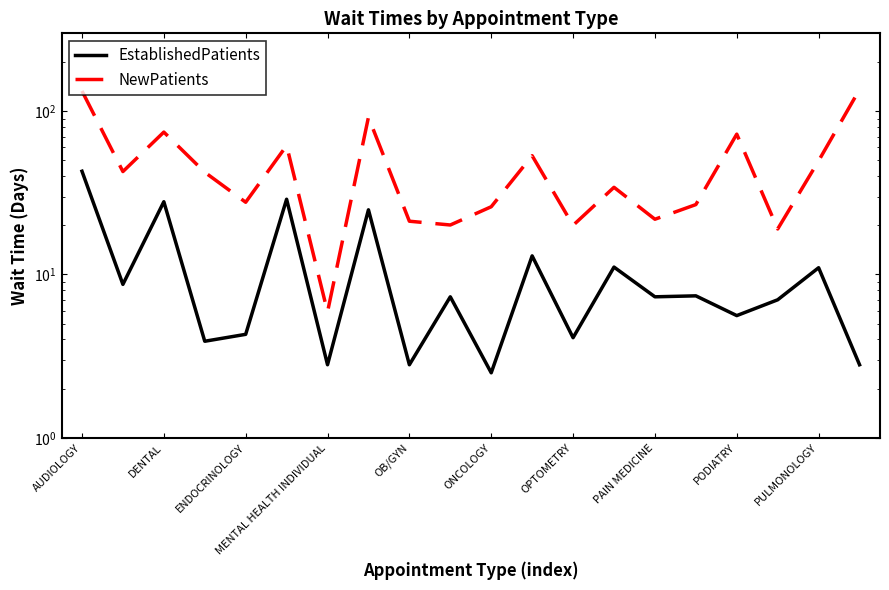

What is the average value of the EstablishedPatients series?

11.3